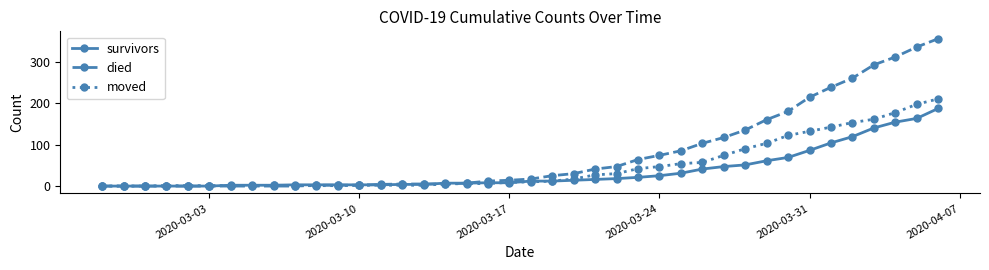

Which series has the largest total across all categories?

died